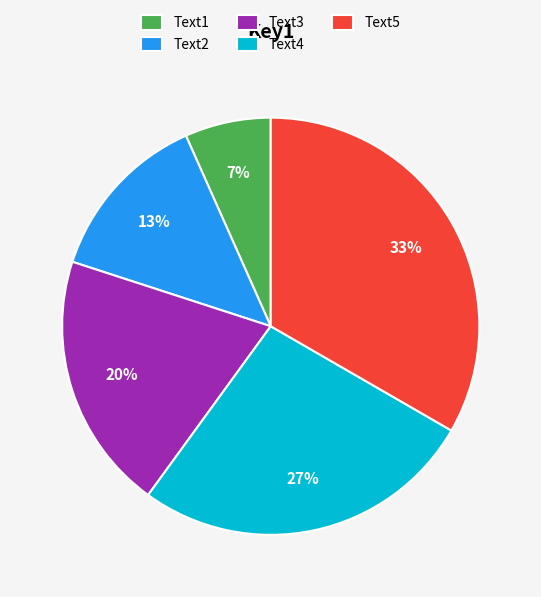

Combined, do Text3 and Text1 account for over 50%?

No